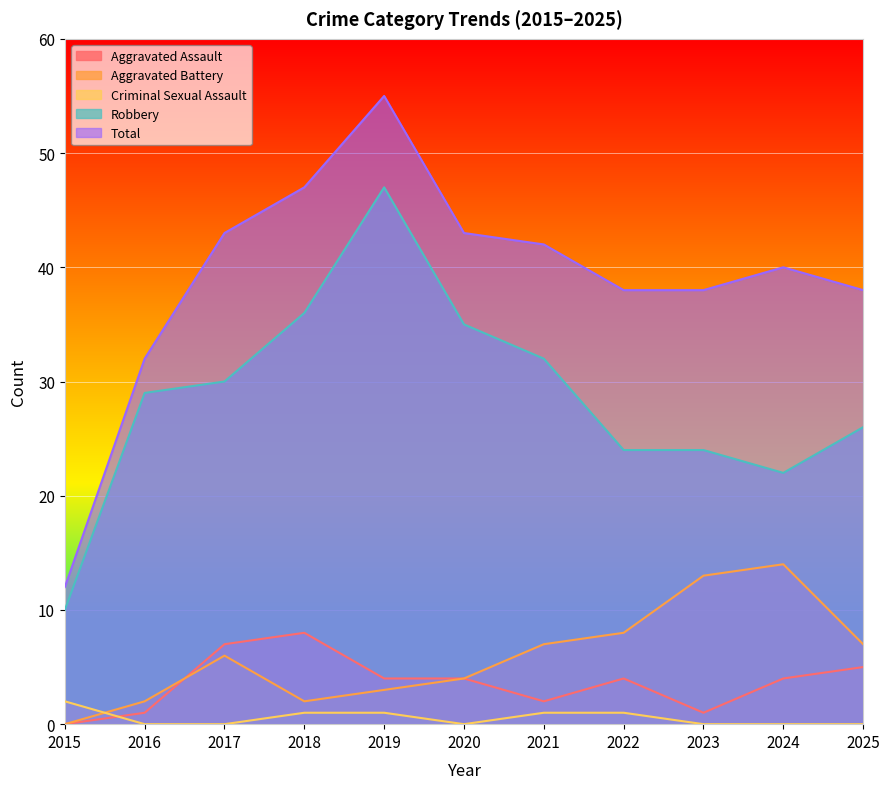

True or false: Total and Aggravated Battery intersect in this chart.

False